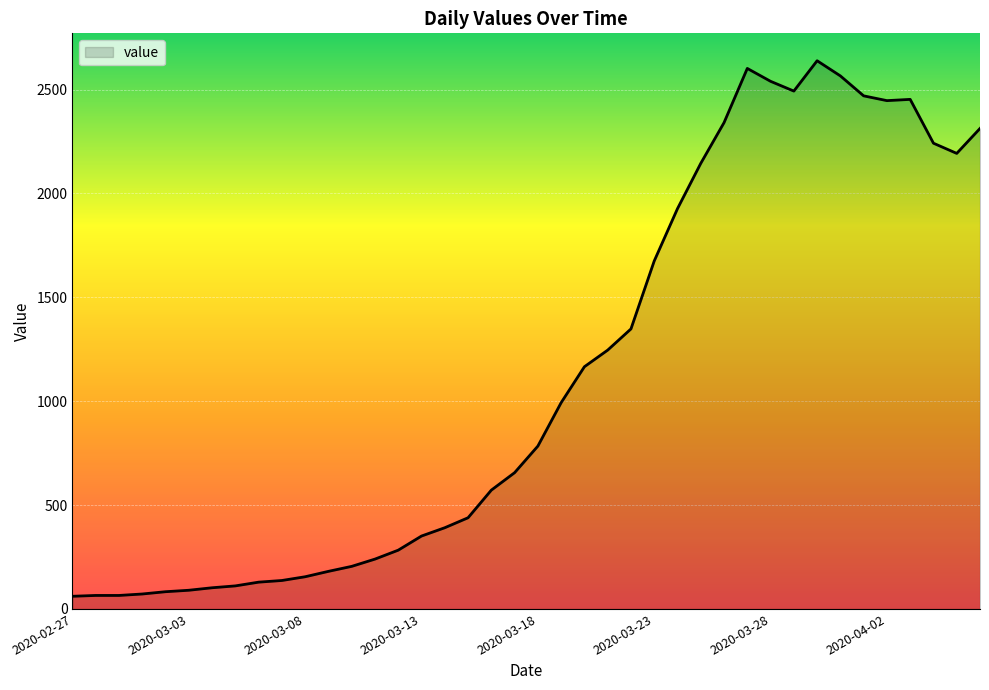

What is the difference between the maximum and minimum values?

2578